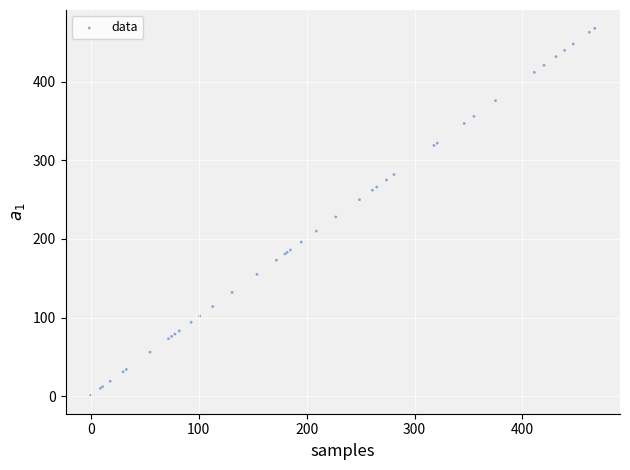

What Y value in the scatter plot is closest to 234?

228